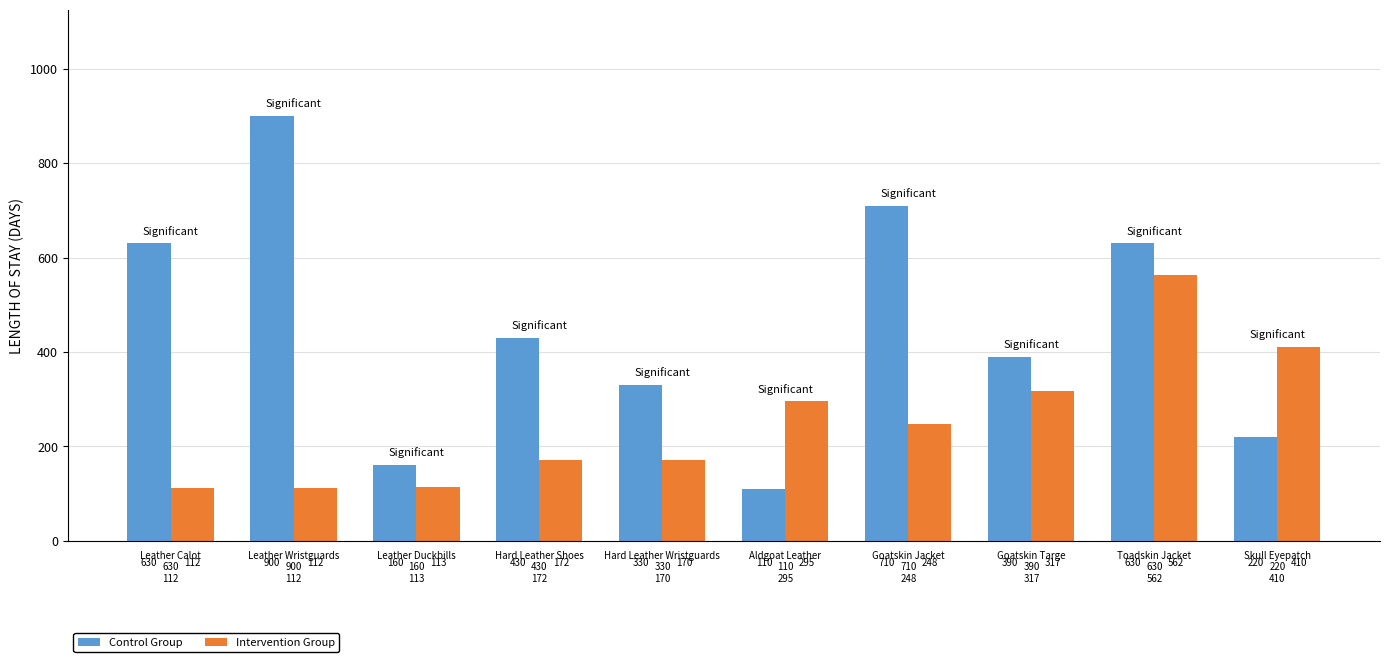

Reading left to right, list all the values displayed in this chart.

Control Group: 630	900	160	430	330	110	710	390	630	220
Intervention Group: 112	112	113	172	170	295	248	317	562	410